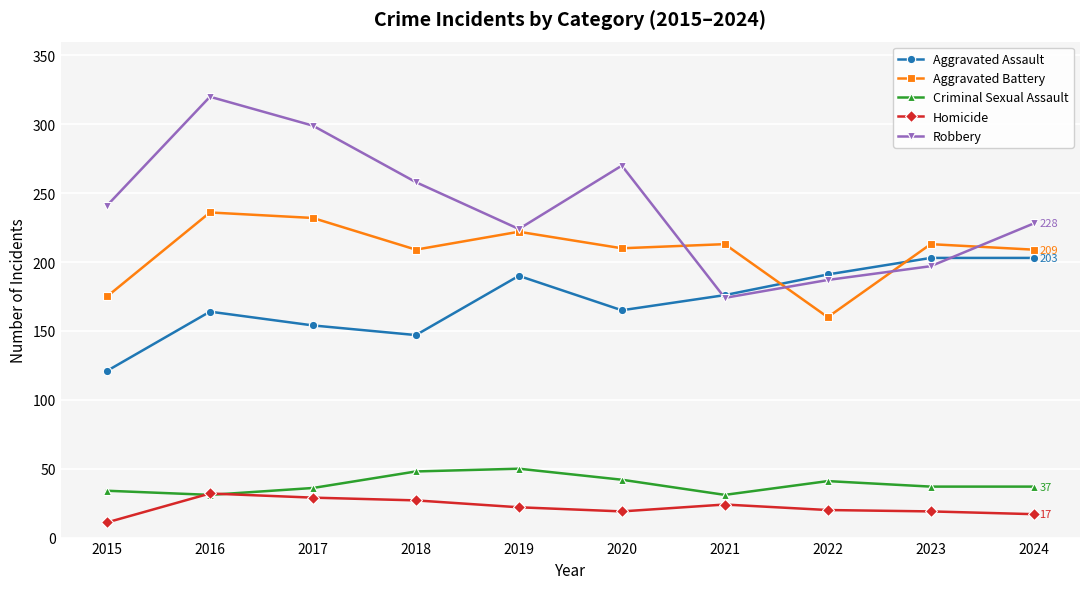

What is the smallest value displayed?

11